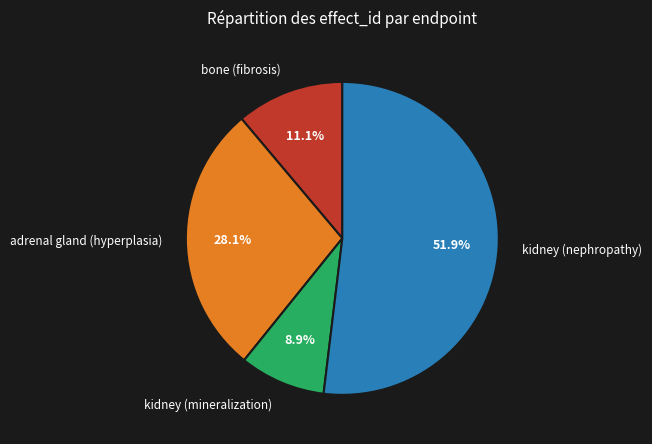

The adrenal gland (hyperplasia) slice represents 28% of the pie. True or false?

True